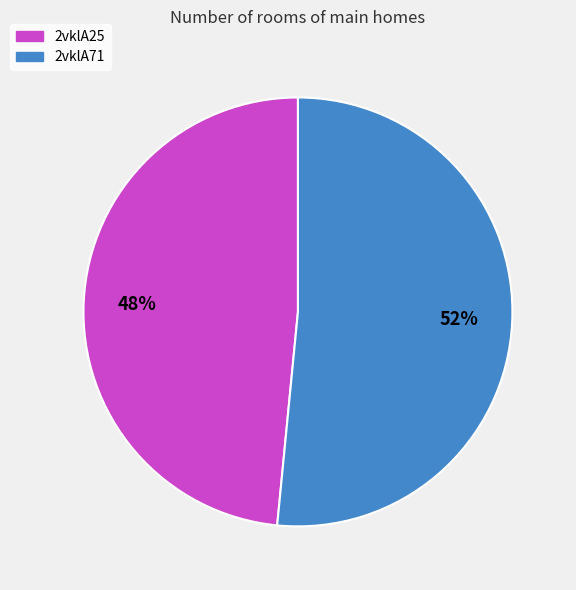

Count the number of slices in the pie.

2